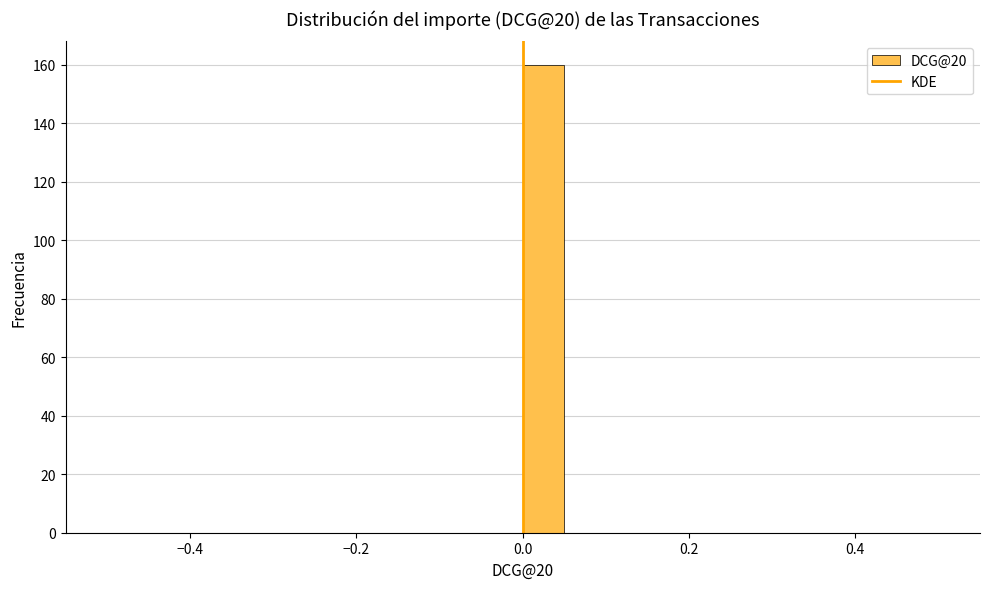

Around what value on the x-axis is the tallest bar? Give the approximate position of its centre, as read against the axis.

0.02